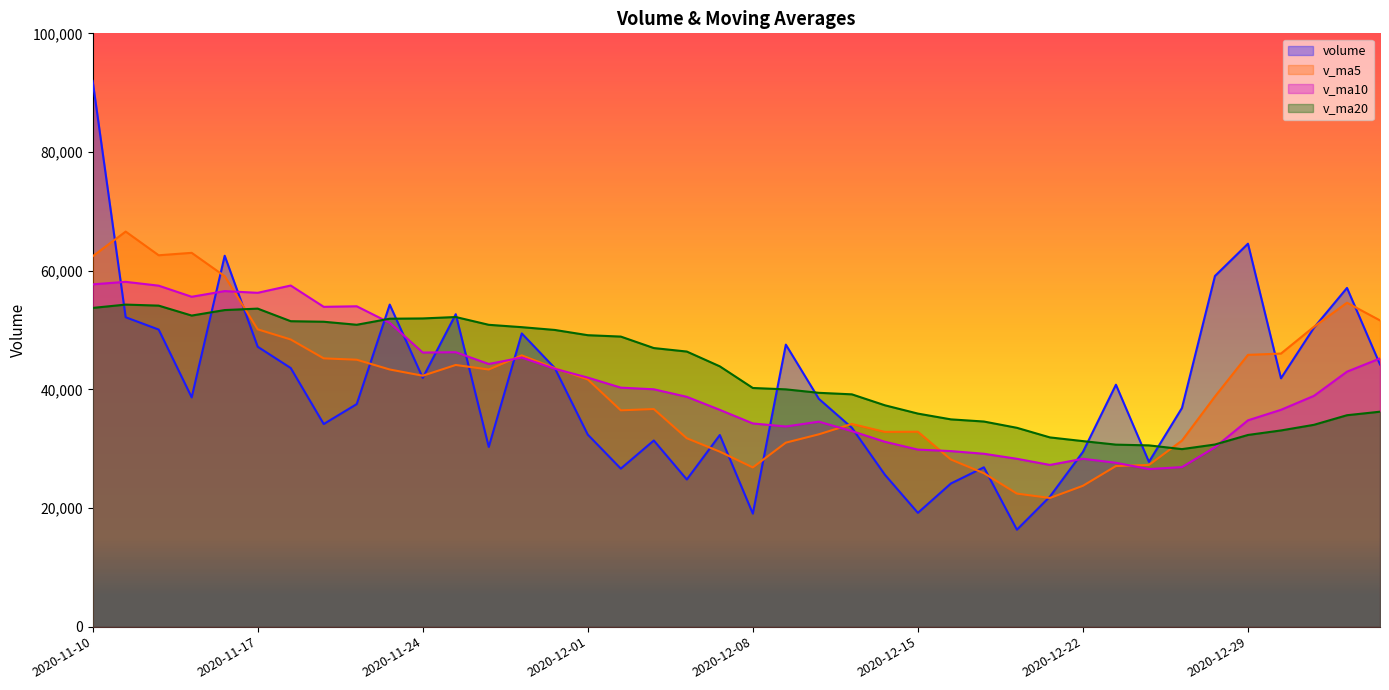

How many intersections are there between v_ma5 and v_ma20?

2